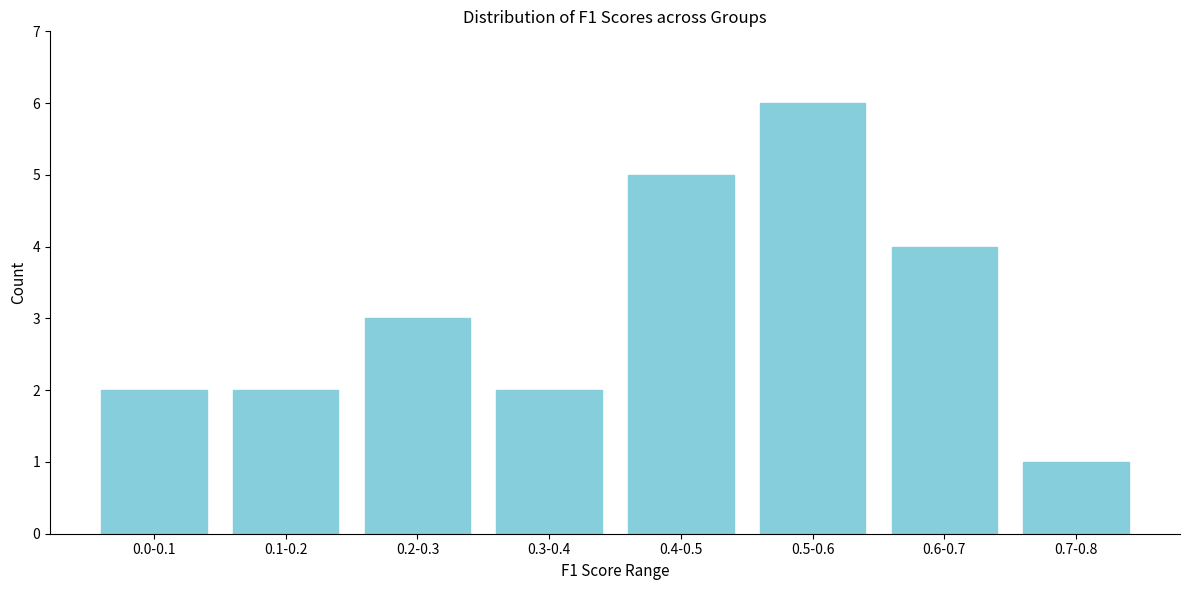

Reading right to left, list all the values displayed in this chart.

1	4	6	5	2	3	2	2